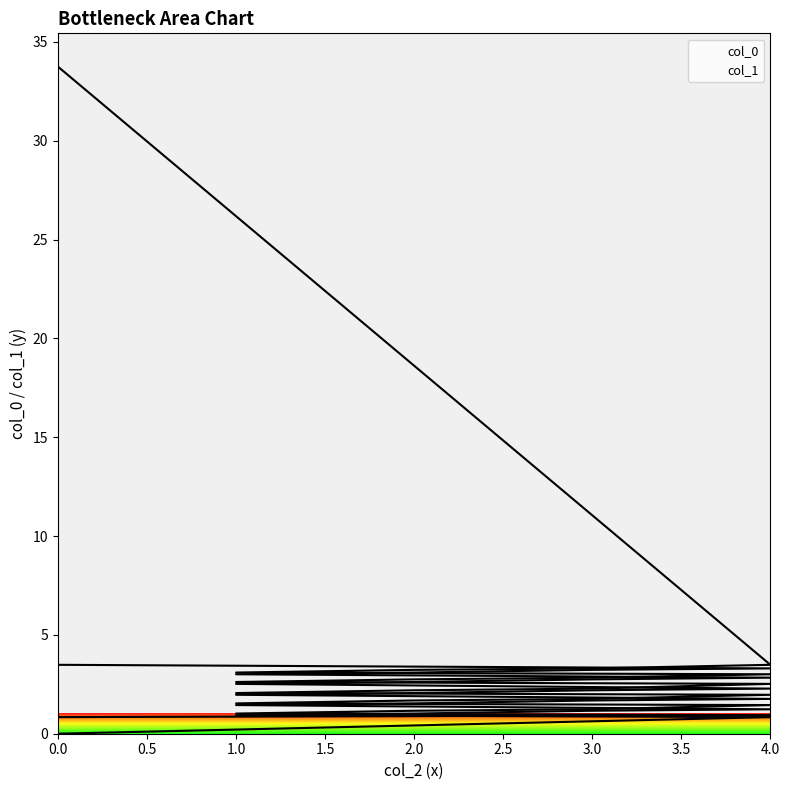

The col_0 series shows 3.9 at 3. True or false?

False